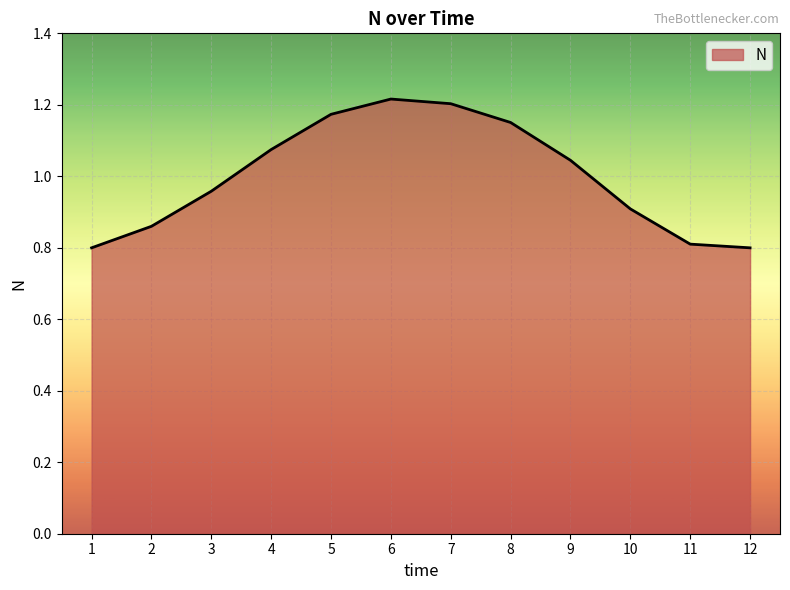

Where does the data first go above 1?

4